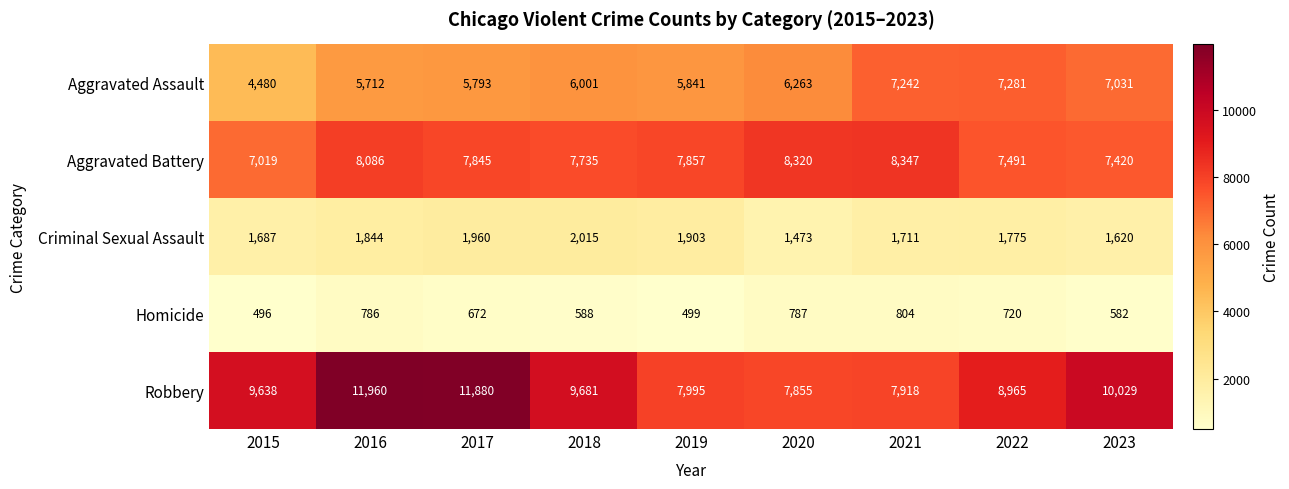

Which series has the largest range (max minus min)?

Robbery